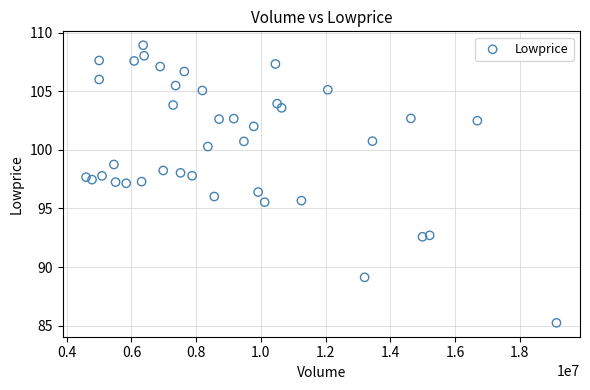

What is the range of Y values (max minus min)?

23.7